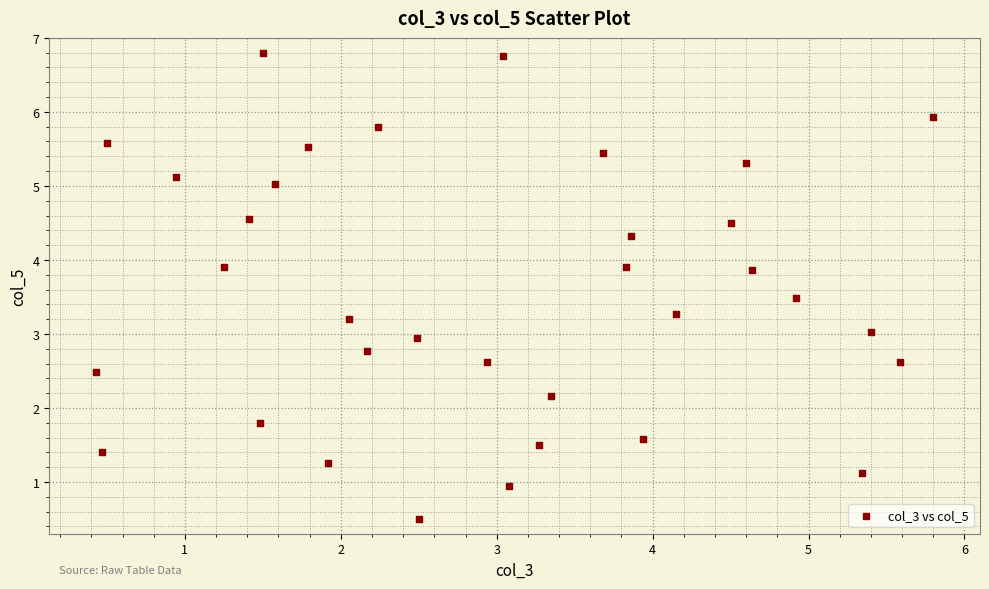

What is the range of X values (max minus min)?

5.4